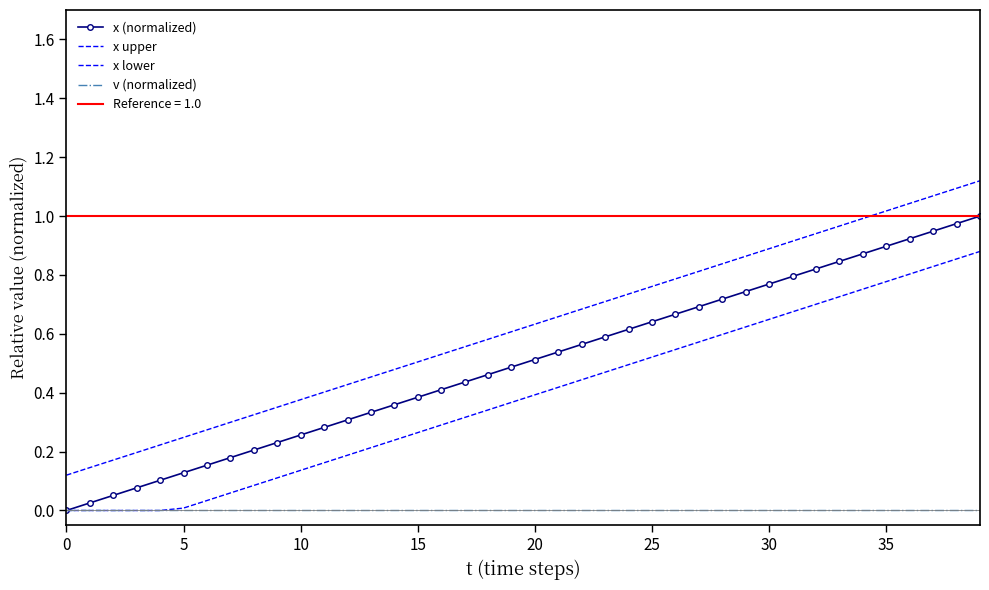

What is the maximum value for x upper?

1.1